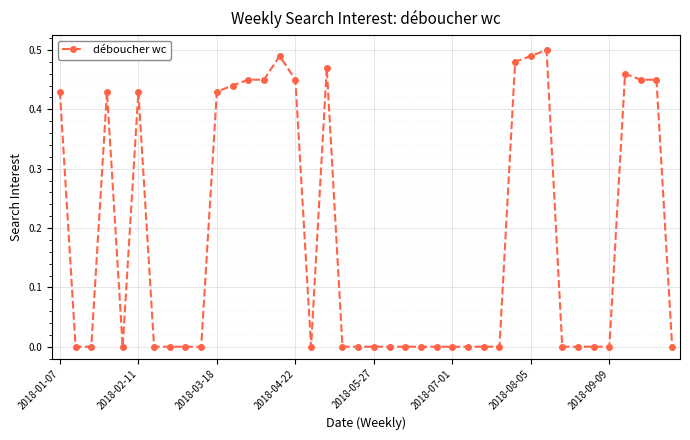

What is the sum of all values?

7.3